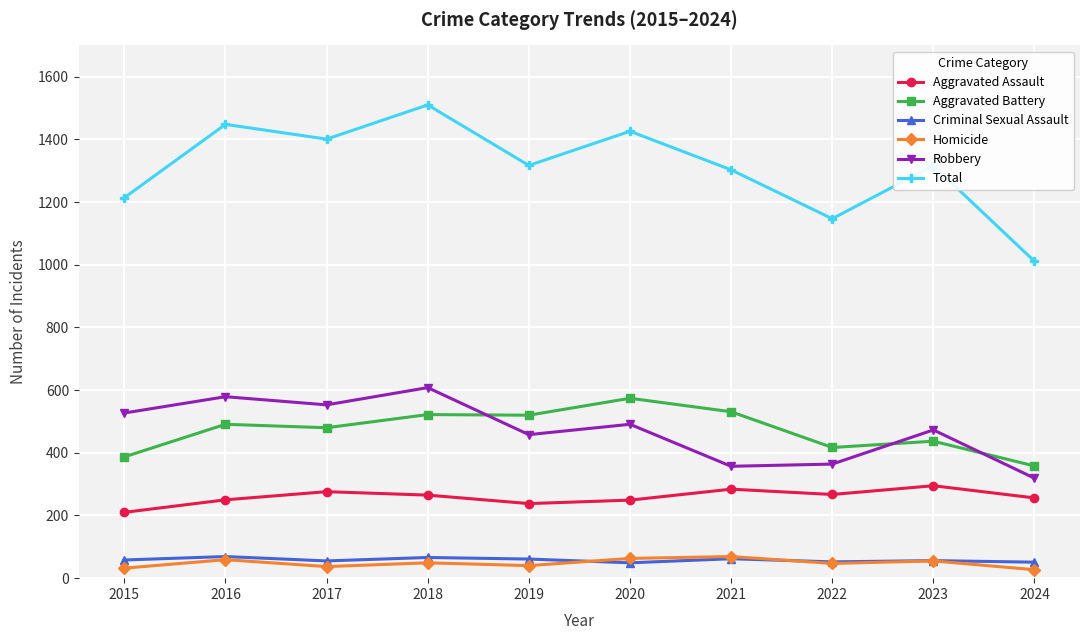

What is the maximum value for Aggravated Assault?

295